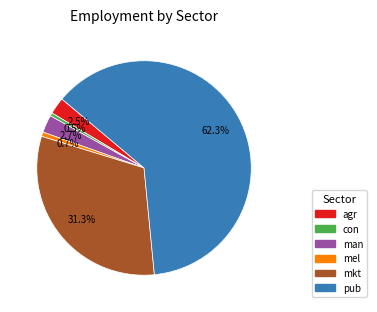

Is there any slice that represents more than half of the pie?

Yes